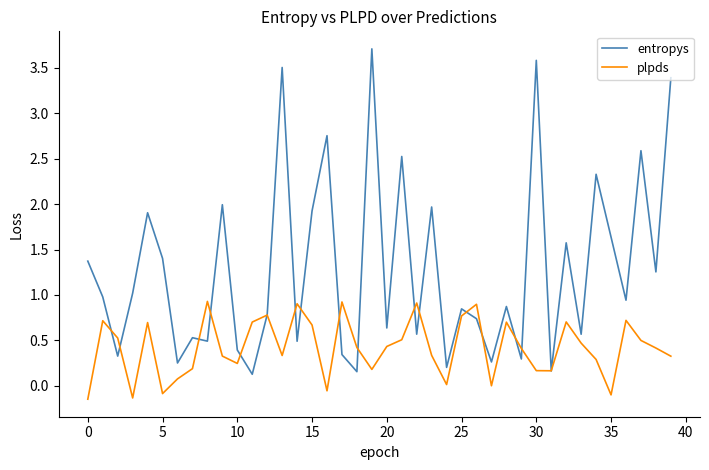

Which series has the widest spread of values?

entropys